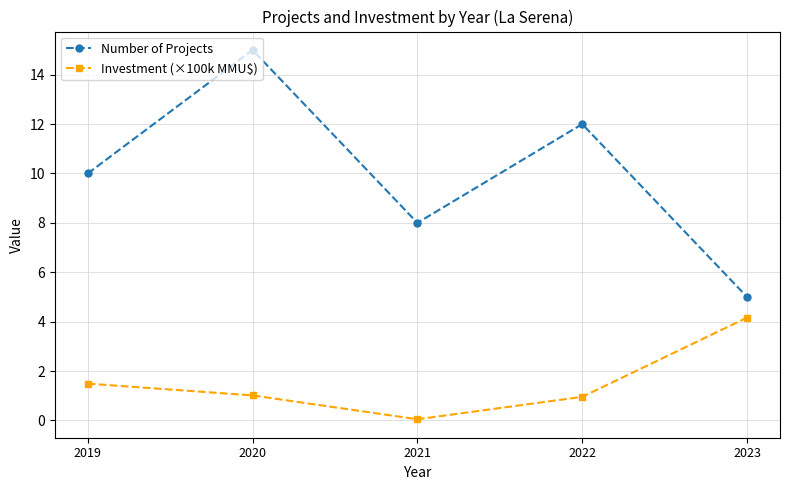

How many distinct data groups are displayed?

2